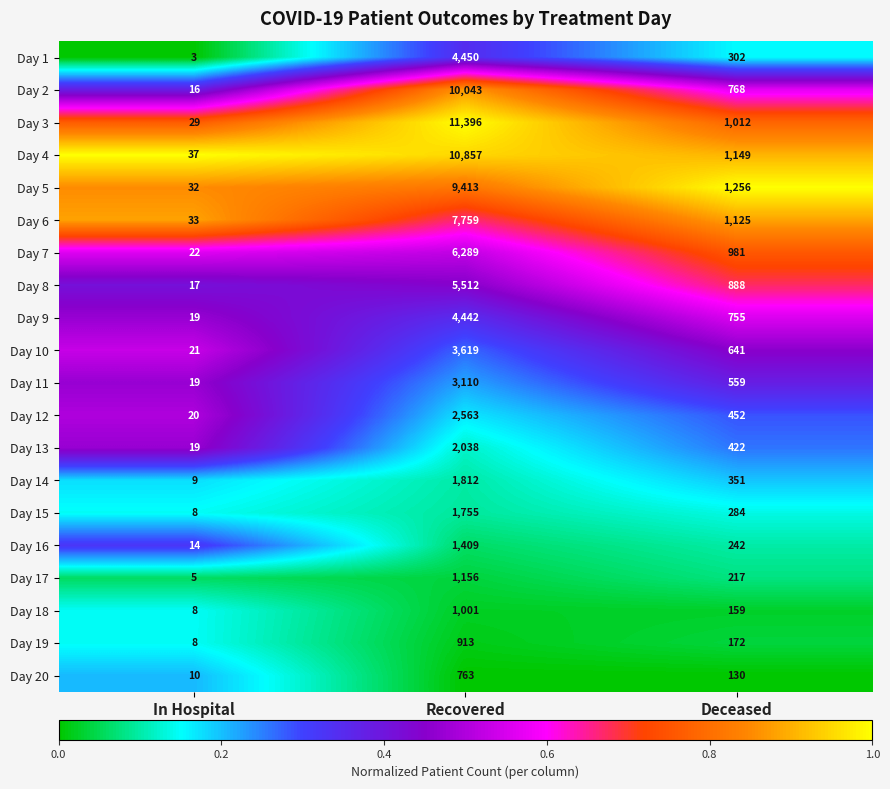

At which label does Day 5 first exceed 1256?

Recovered